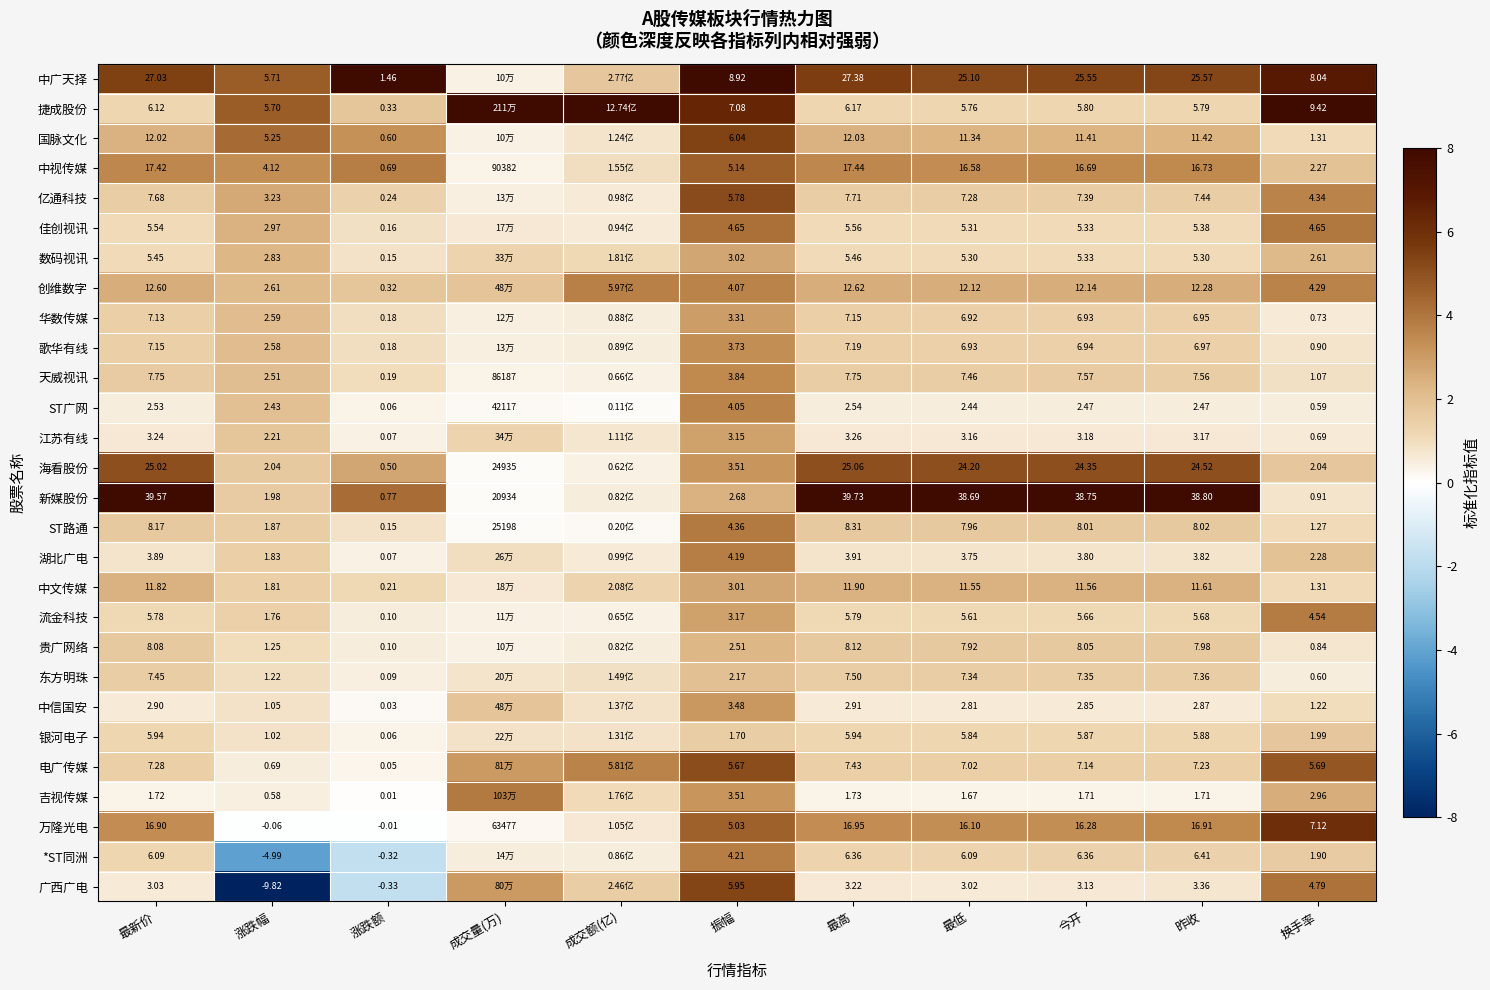

Is the value of 吉视传媒 at 最高 greater than the value of 中视传媒 at 最新价?

No